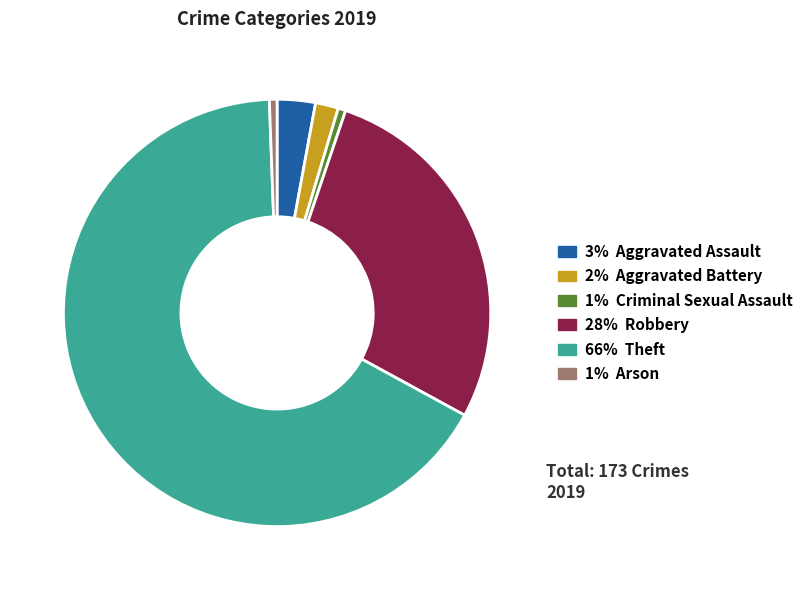

Is there a majority slice in this chart?

Yes